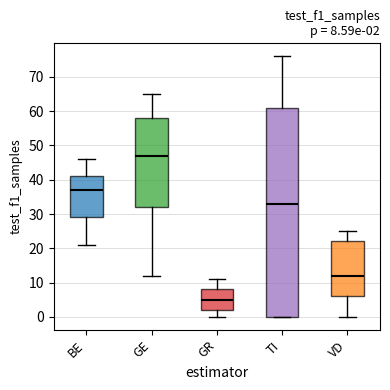

Comparing the boxes themselves (not the whiskers), which one is the tallest?

TI